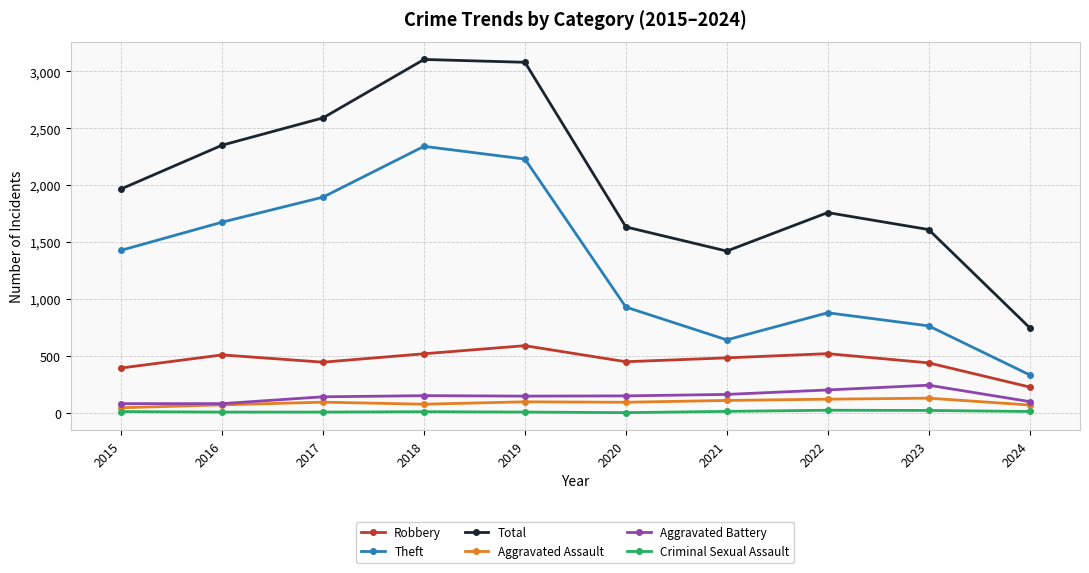

What is the maximum value shown in the chart?

3105